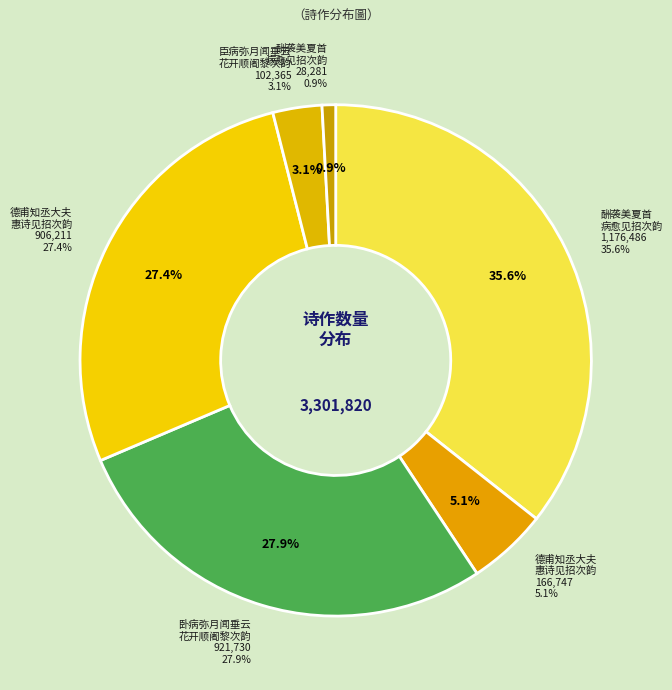

Which slice is the largest?

酬袭美夏首病愈见招次韵